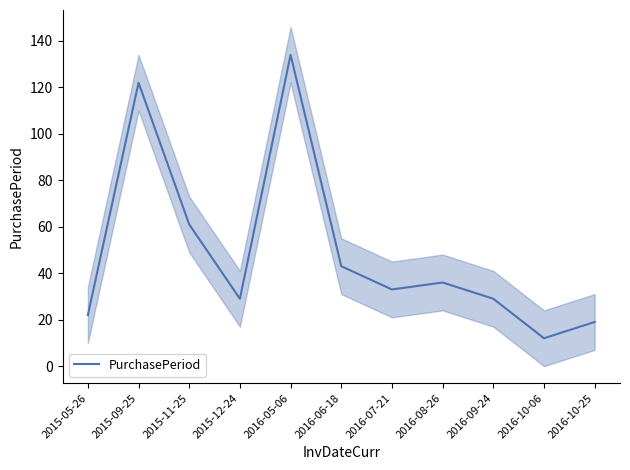

How many points are lower than both their immediate neighbors (excluding endpoints)?

3